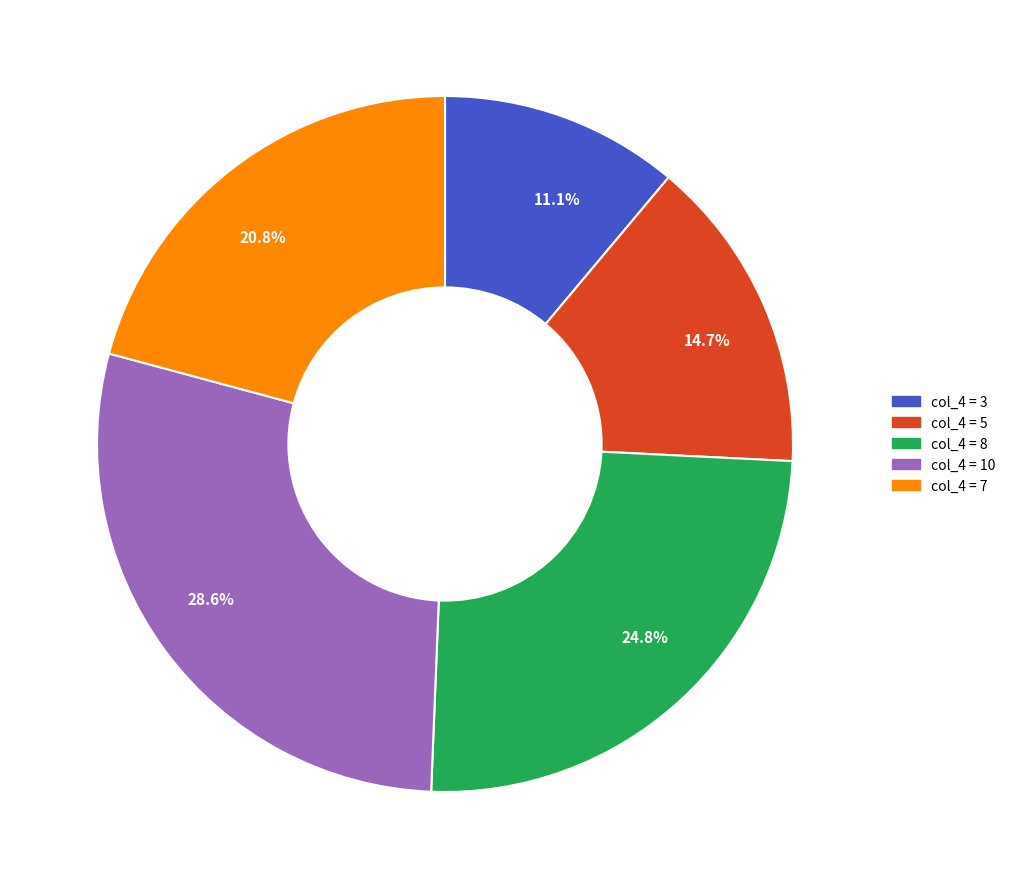

Is there any slice that represents more than half of the pie?

No